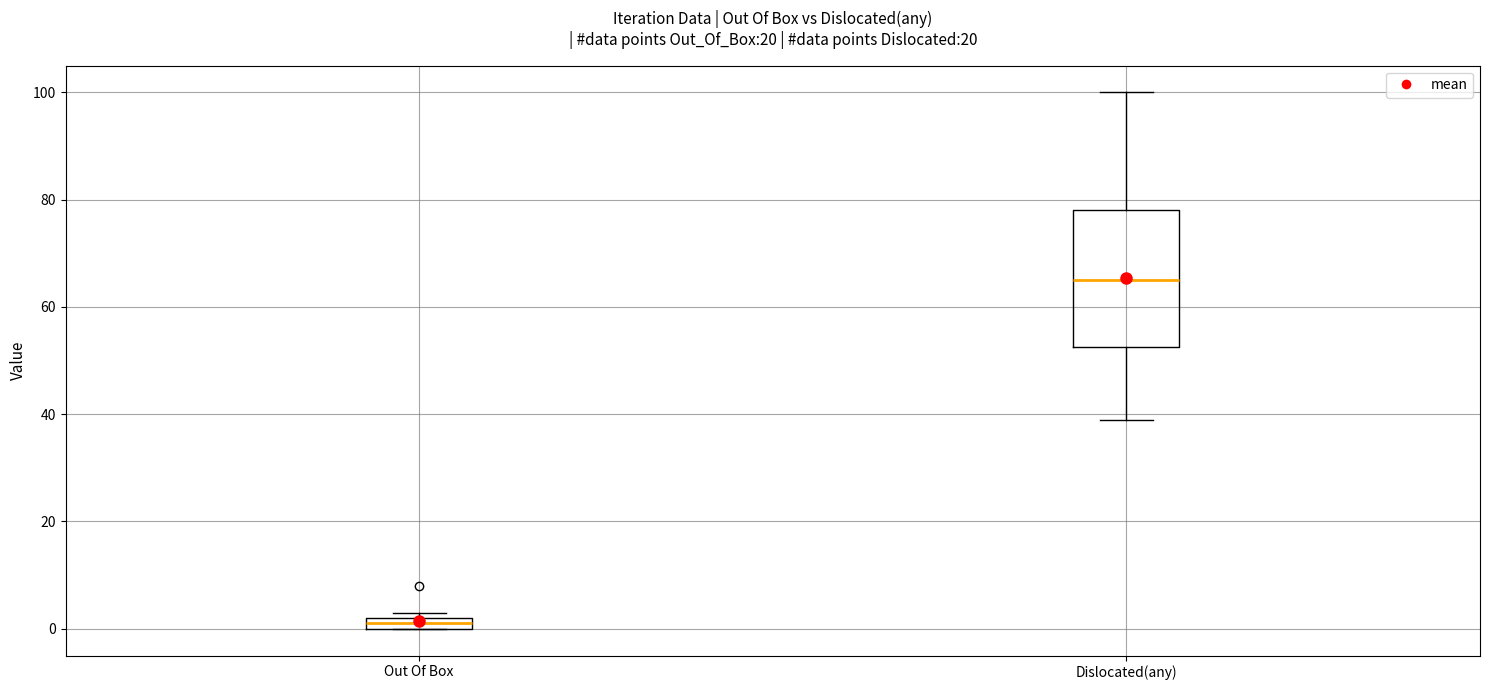

Which box's median line is the lowest?

Out Of Box